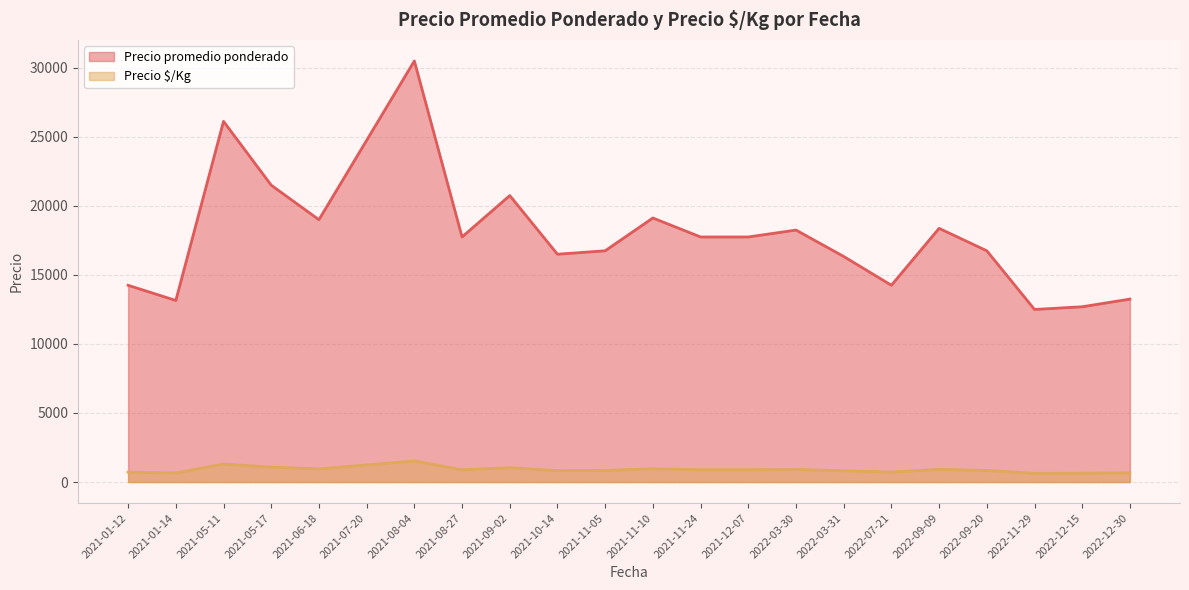

What is the average value of the Precio $/Kg series?

904.8